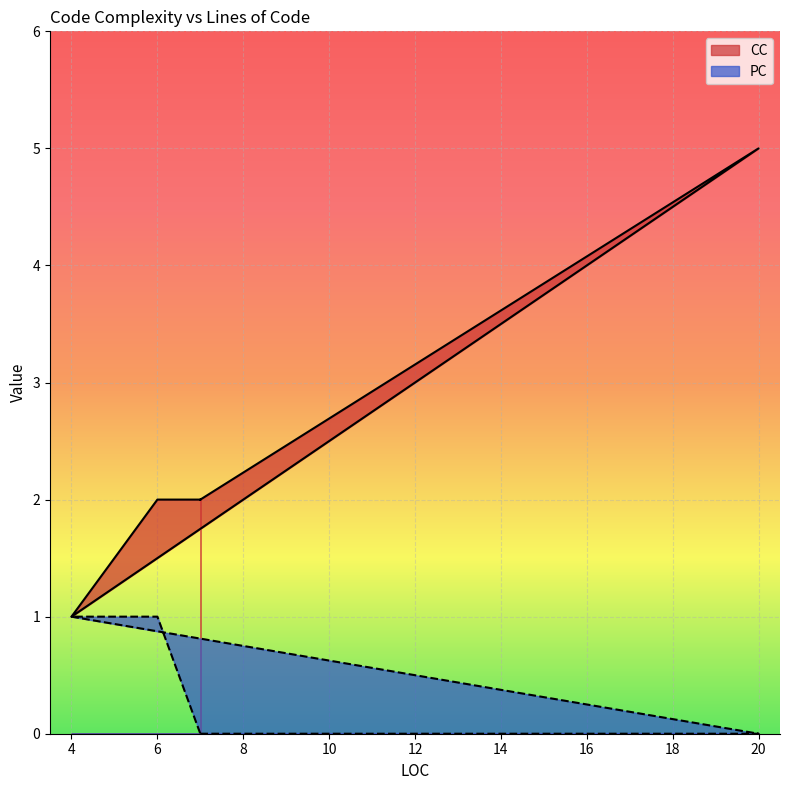

Which series has the largest total across all categories?

CC